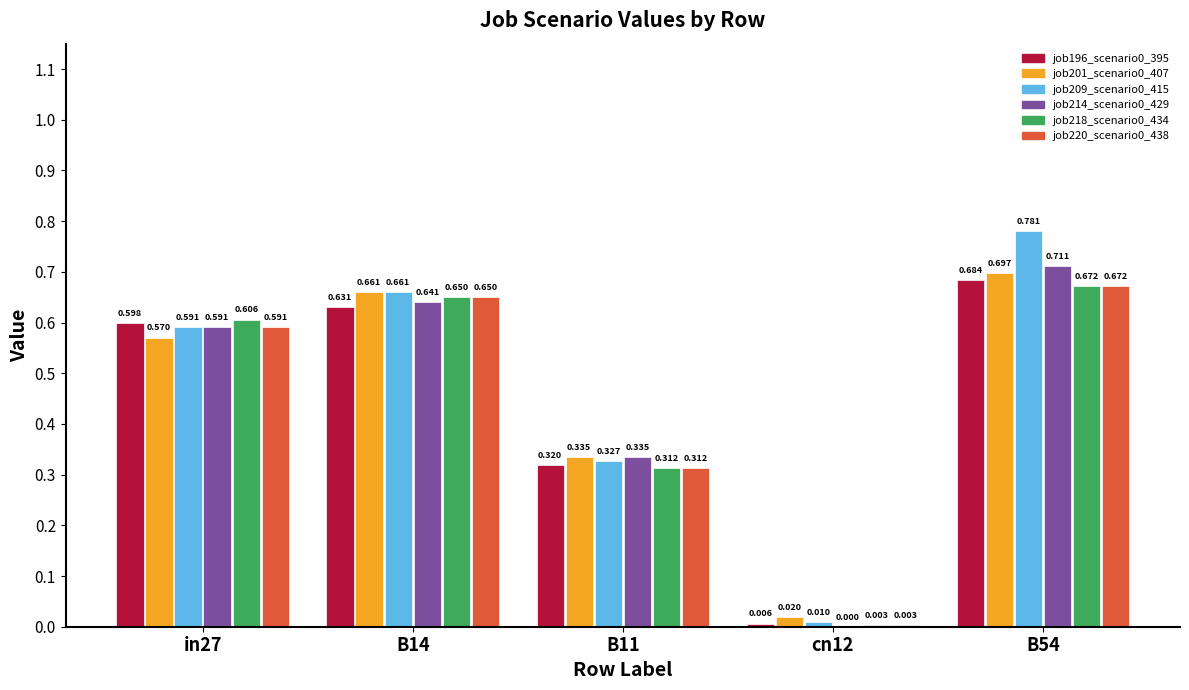

At which category is the sum across all series the highest?

B54